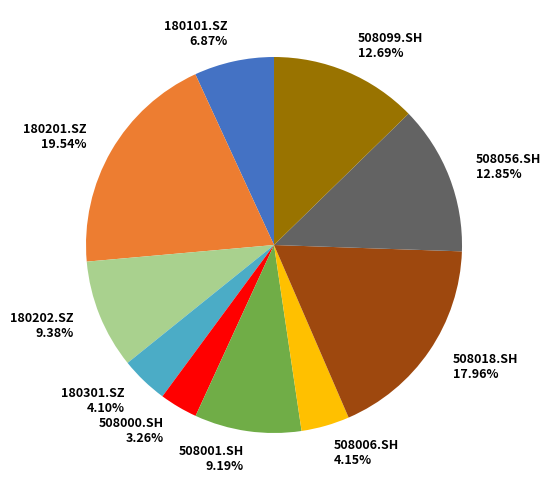

To the nearest percent, what portion does 508018.SH represent?

18%